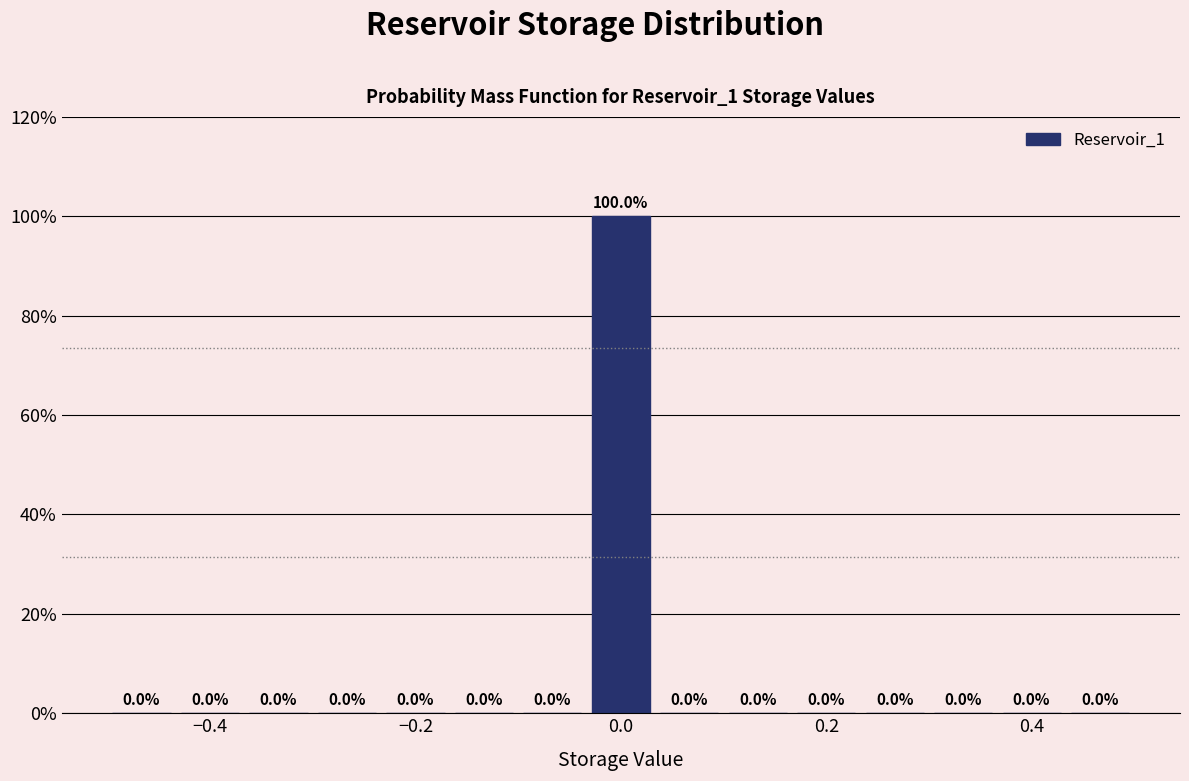

Around what value on the x-axis is the tallest bar? Give the approximate position of its centre, as read against the axis.

0.00